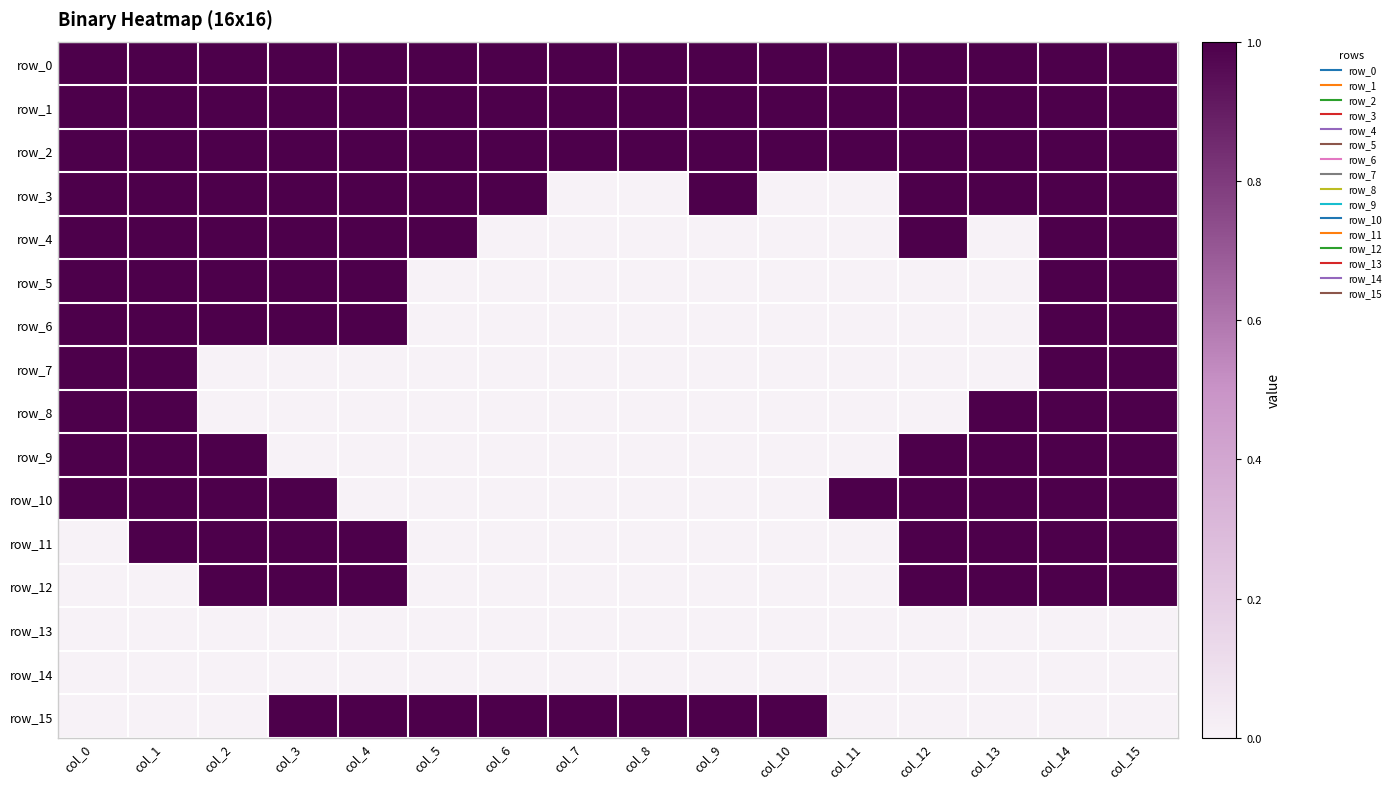

Where is row_10 nearest to the value 0?

col_4